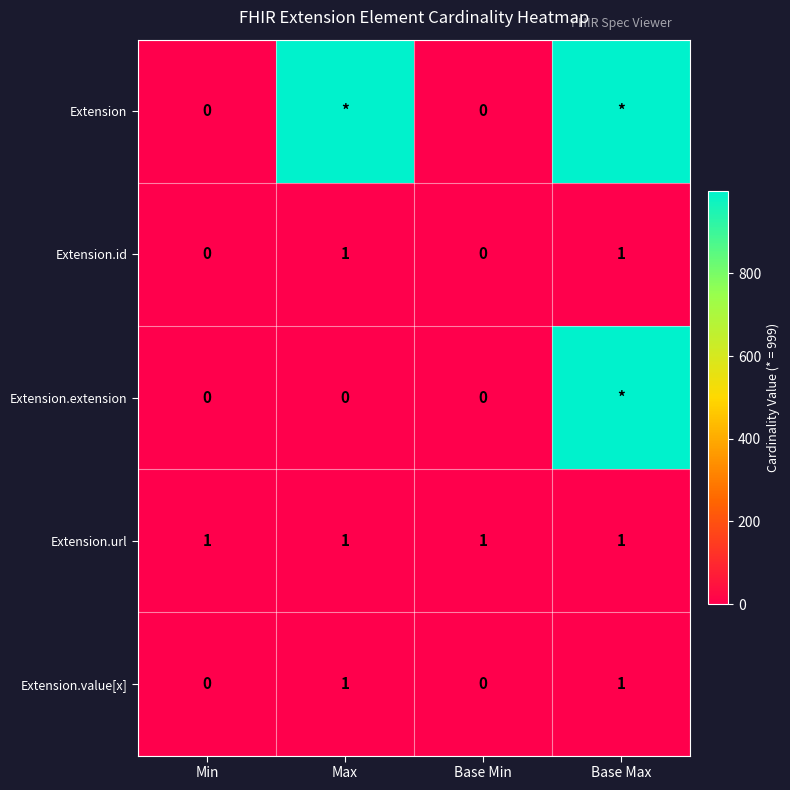

The value of Extension.id at Base Max is 1. True or false?

True